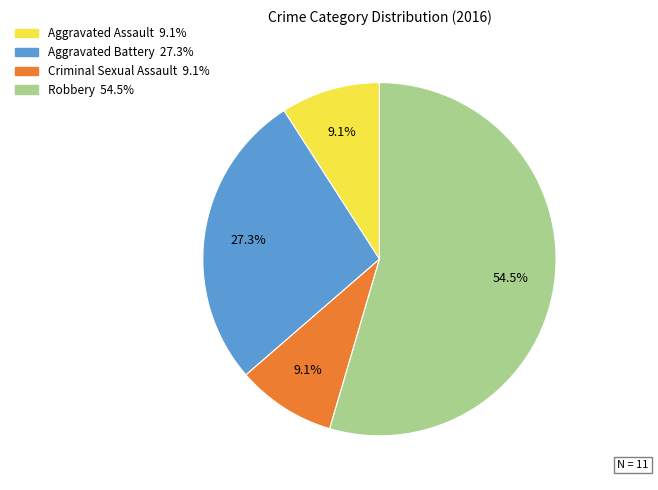

Which category accounts for the majority?

Robbery